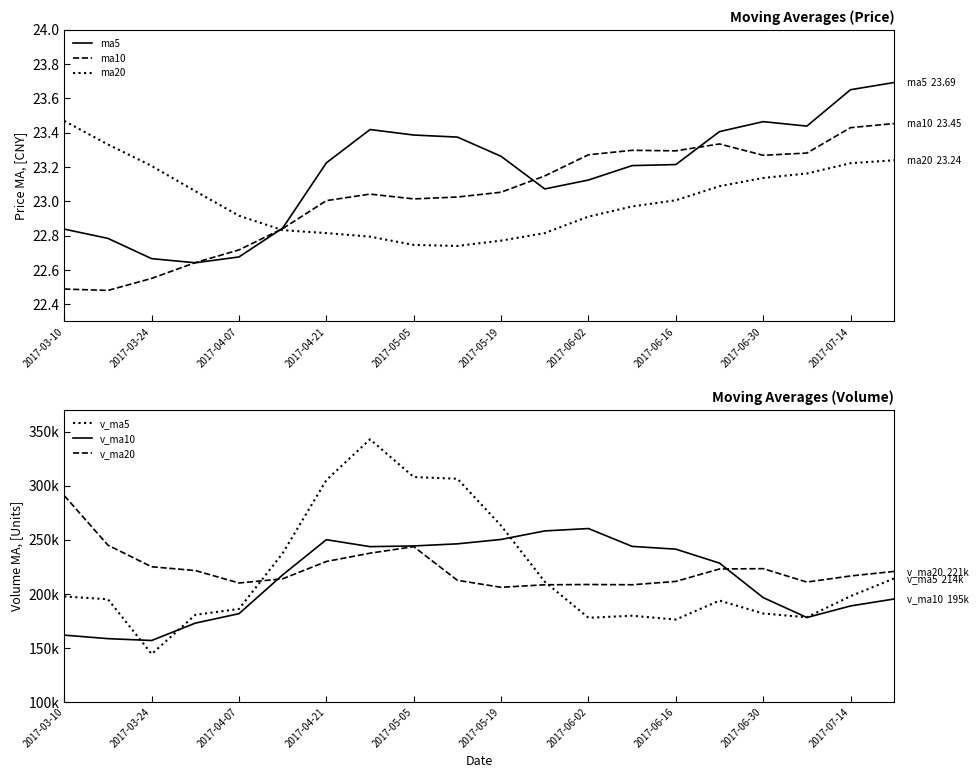

What is the greatest value displayed?

342811.5